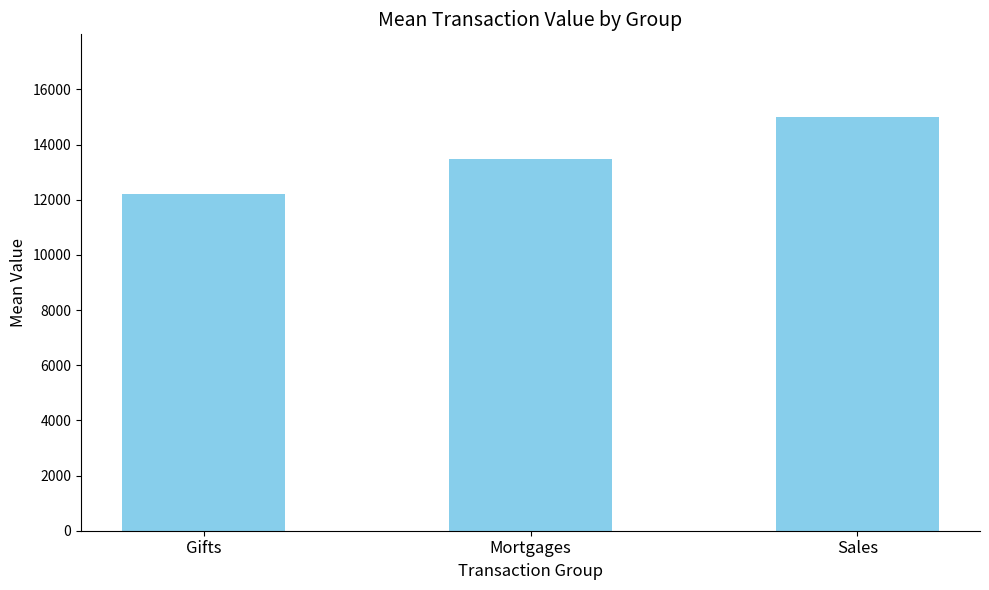

At which label is the value closest to 13597?

Mortgages